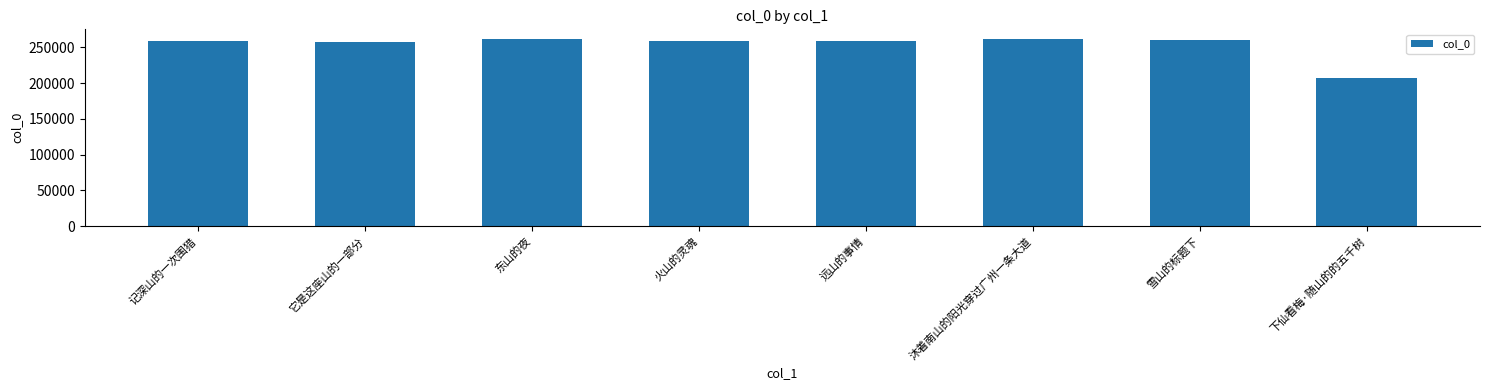

Does the chart contain any negative values?

No